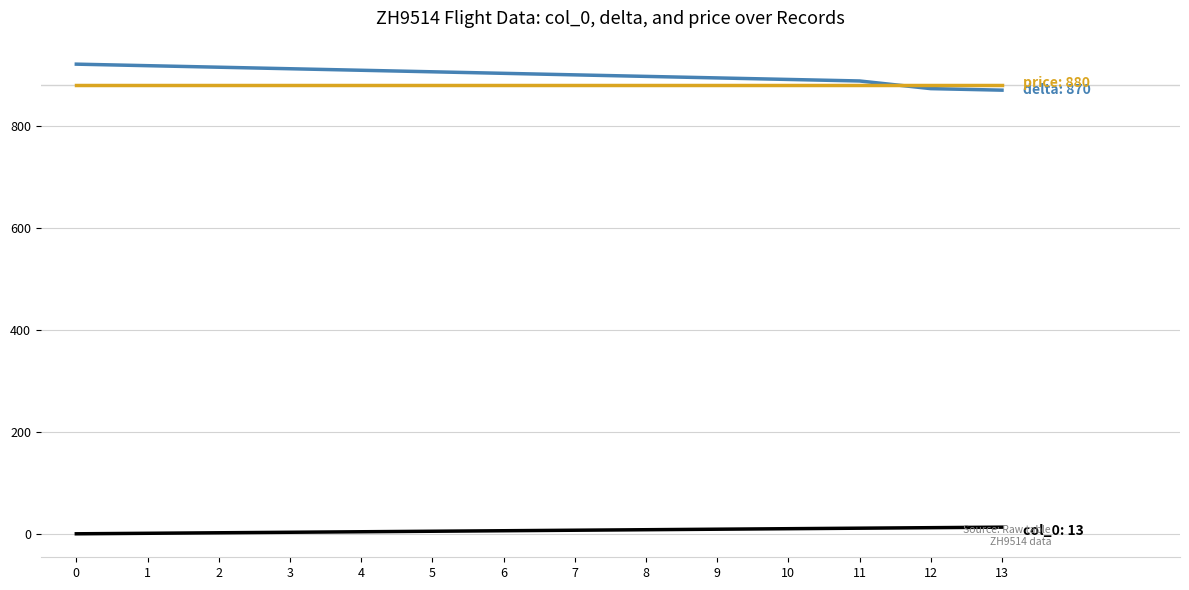

What is the maximum value shown in the chart?

921